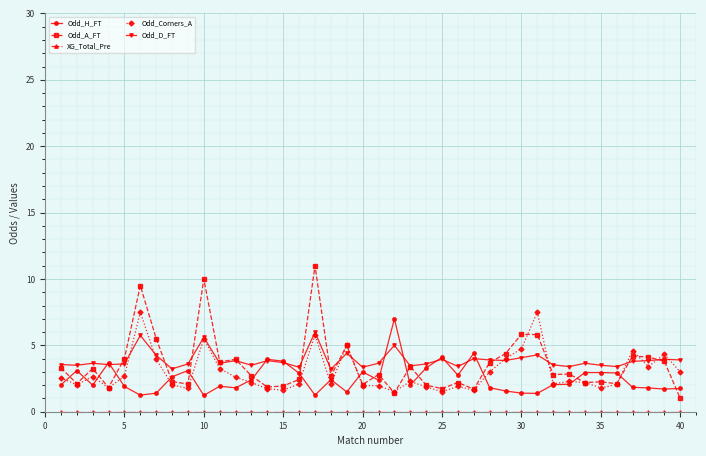

Does the chart display data point markers on the line(s)?

Yes